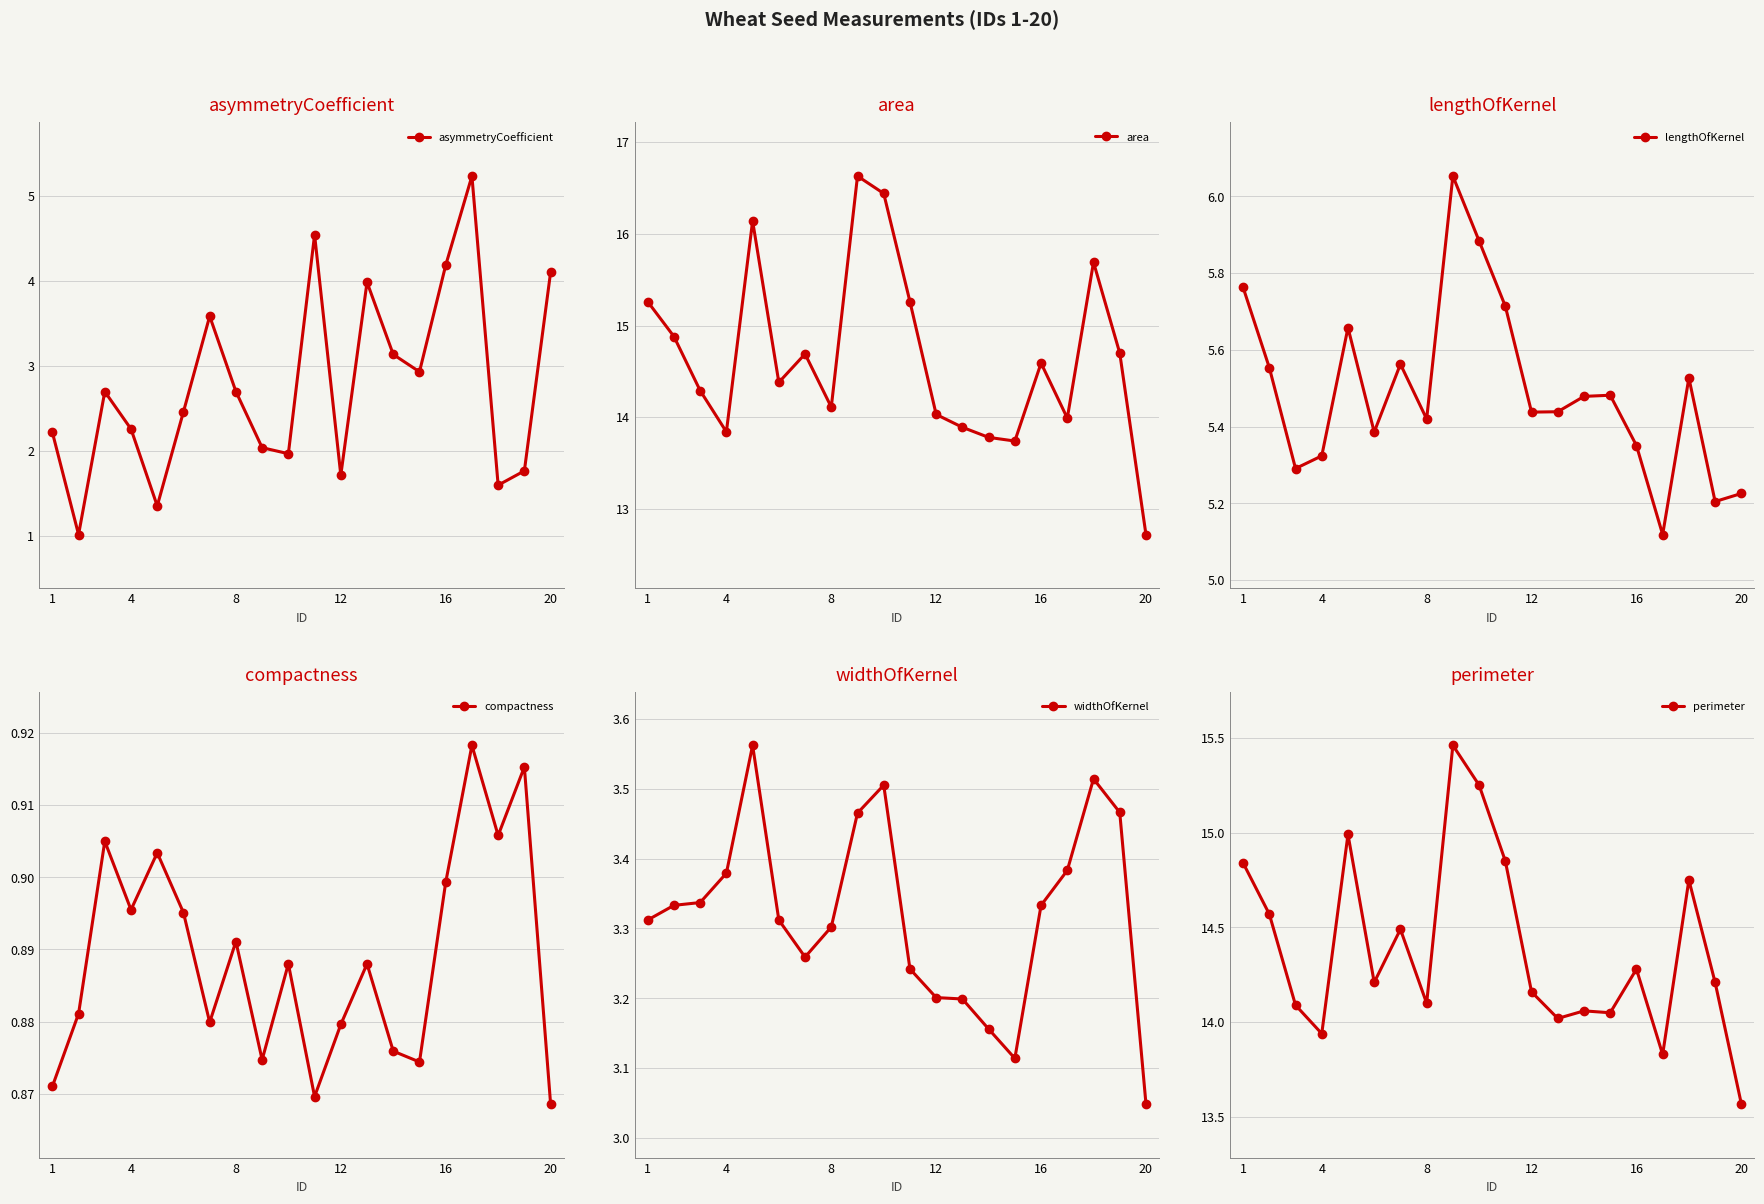

How many interior local valleys does the asymmetryCoefficient series have?

6